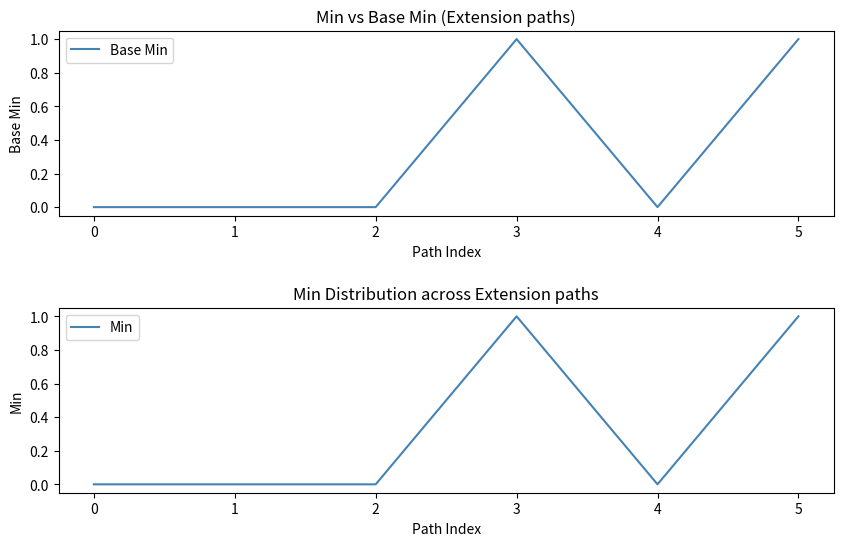

Which series changed the most between 3 and 5?

Base Min